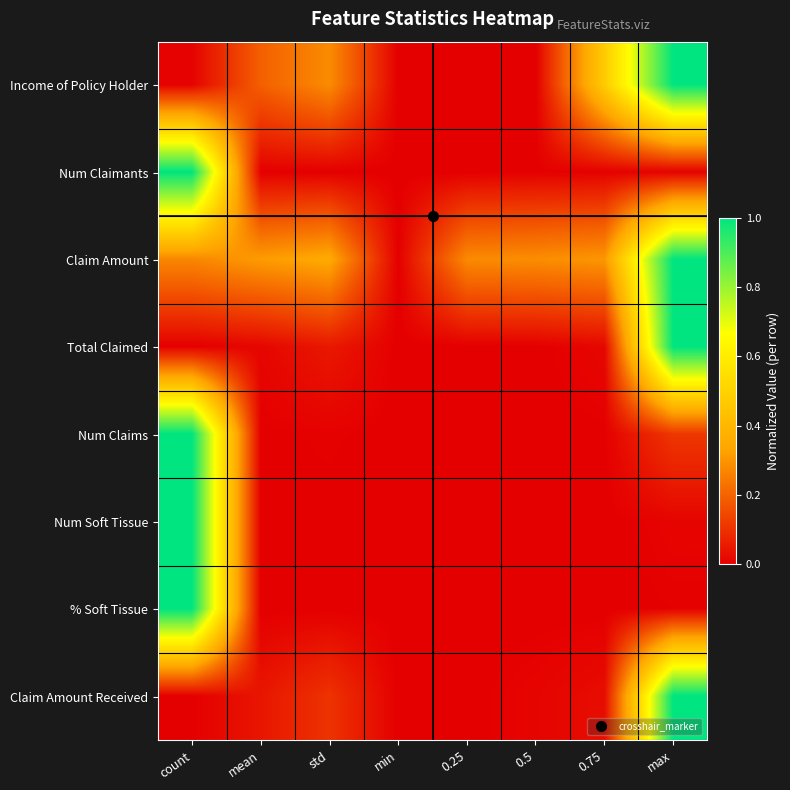

Reading left to right, list all the values displayed in this chart.

Income of Policy Holder: count=0.0	mean=0.2	std=0.3	min=0.0	0.25=0.0	0.5=0.0	0.75=0.5	max=1.0
Num Claimants: count=1.0	mean=0.0	std=0.0	min=0.0	0.25=0.0	0.5=0.0	0.75=0.0	max=0.0
Claim Amount: count=0.3	mean=0.3	std=0.3	min=0.0	0.25=0.3	0.5=0.3	0.75=0.3	max=1.0
Total Claimed: count=0.0	mean=0.0	std=0.0	min=0.0	0.25=0.0	0.5=0.0	0.75=0.0	max=1.0
Num Claims: count=1.0	mean=0.0	std=0.0	min=0.0	0.25=0.0	0.5=0.0	0.75=0.0	max=0.1
Num Soft Tissue: count=1.0	mean=0.0	std=0.0	min=0.0	0.25=0.0	0.5=0.0	0.75=0.0	max=0.0
% Soft Tissue: count=1.0	mean=0.0	std=0.0	min=0.0	0.25=0.0	0.5=0.0	0.75=0.0	max=0.0
Claim Amount Received: count=0.0	mean=0.0	std=0.1	min=0.0	0.25=0.0	0.5=0.0	0.75=0.0	max=1.0